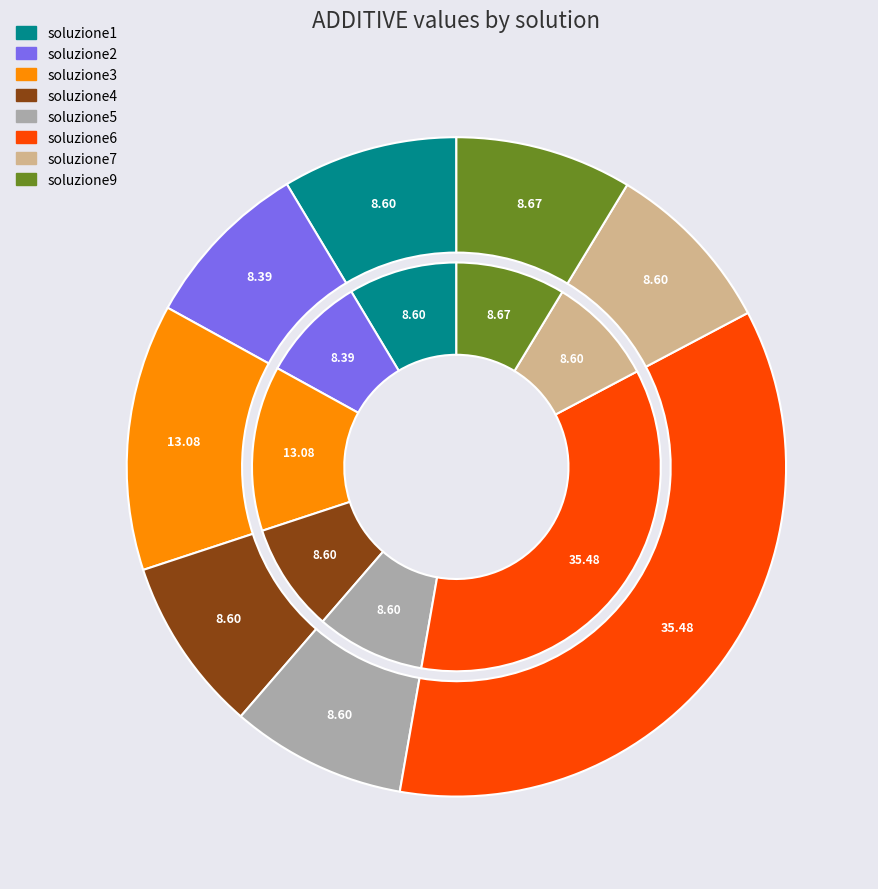

Does any single category account for the majority?

No